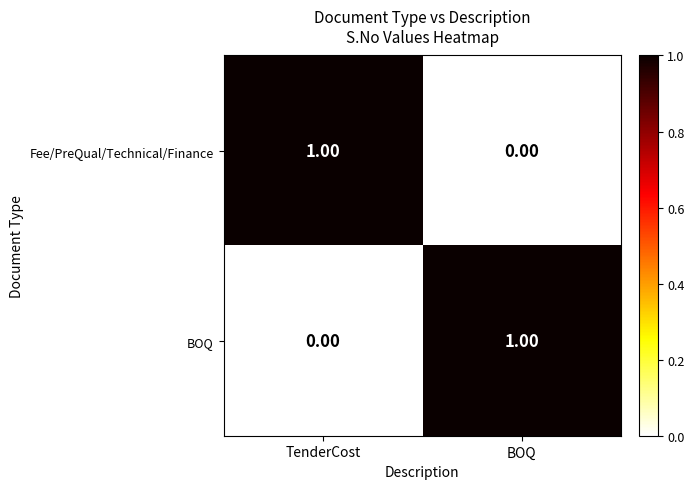

Count the number of data series in this chart.

2